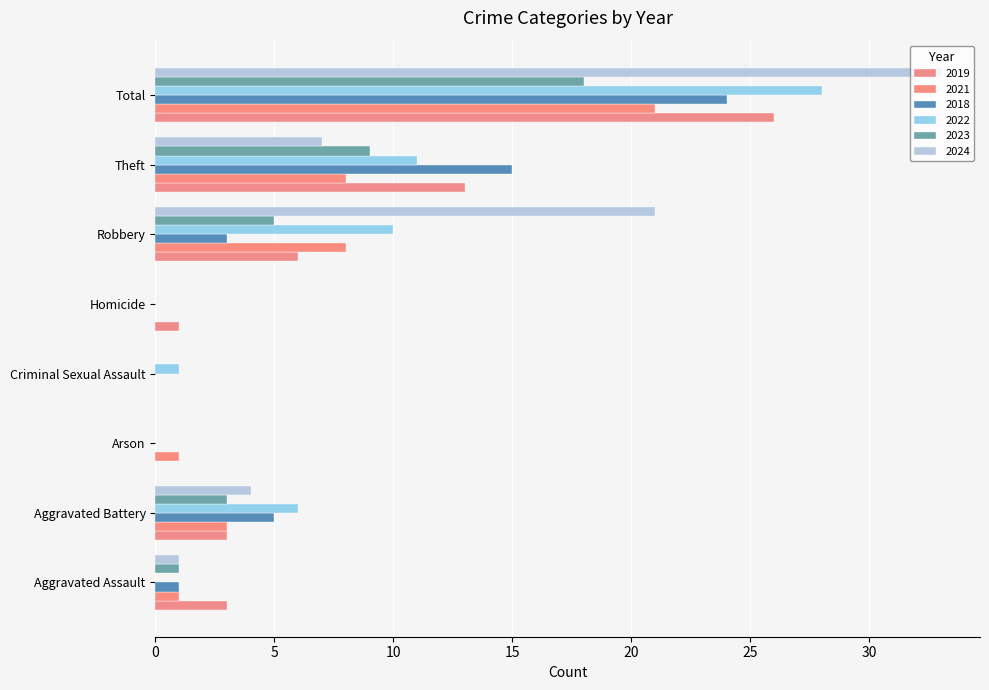

What is the sum of the 2023 values at Criminal Sexual Assault and Aggravated Battery?

3